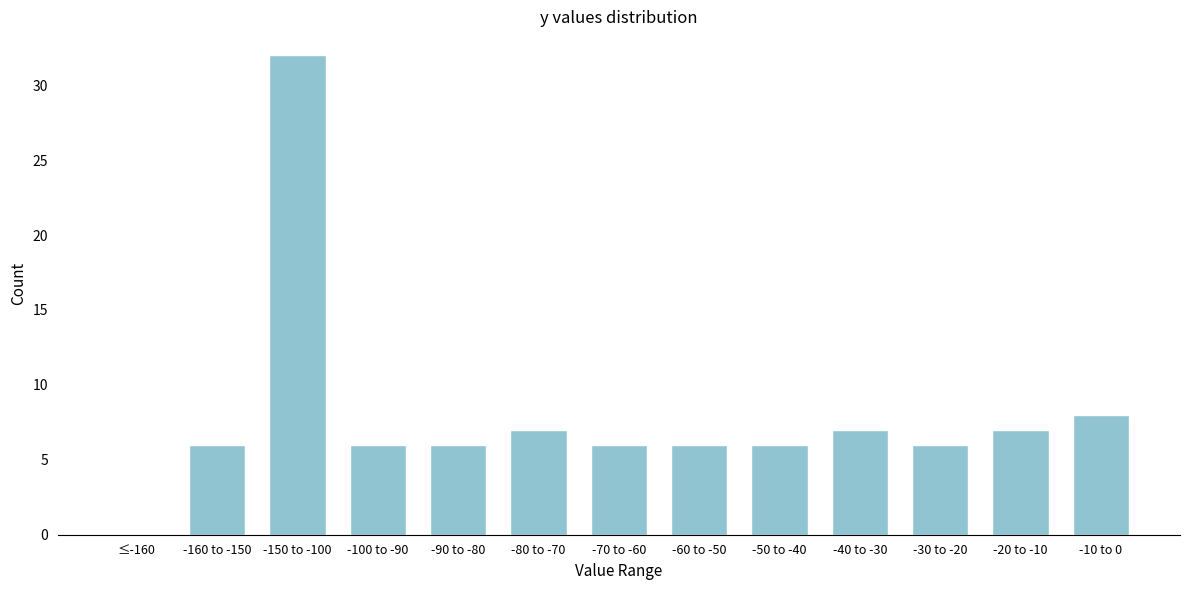

Reading right to left, what are all the values shown in this chart?

-10 to 0=8	-20 to -10=7	-30 to -20=6	-40 to -30=7	-50 to -40=6	-60 to -50=6	-70 to -60=6	-80 to -70=7	-90 to -80=6	-100 to -90=6	-150 to -100=32	-160 to -150=6	≤-160=0